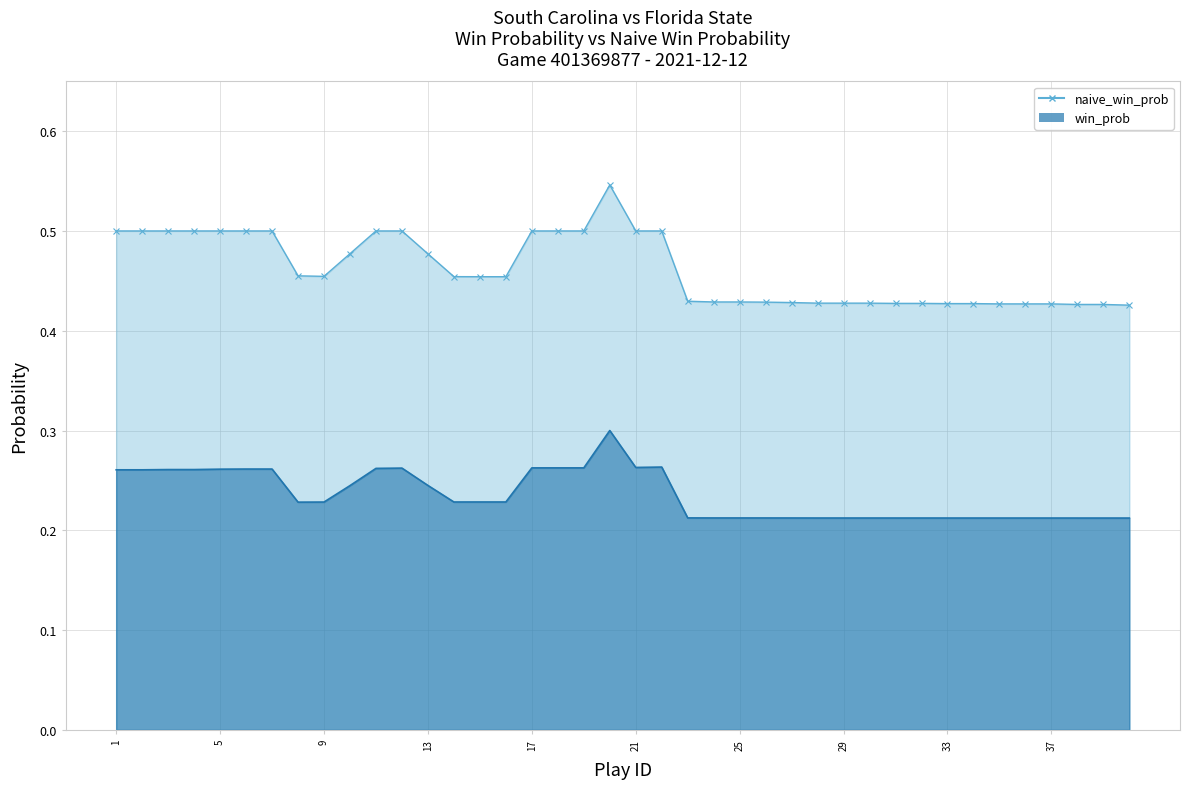

Read the win_prob value at 9.

0.2